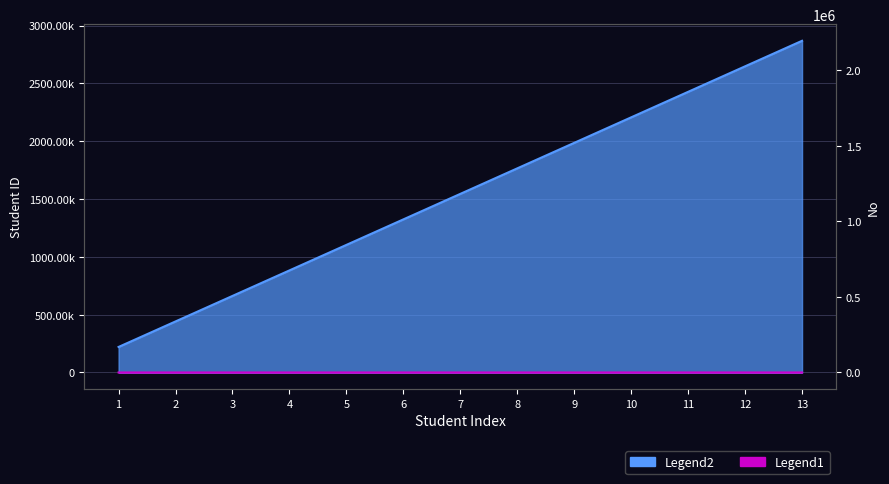

At how many categories does at least one series exceed 492647?

11